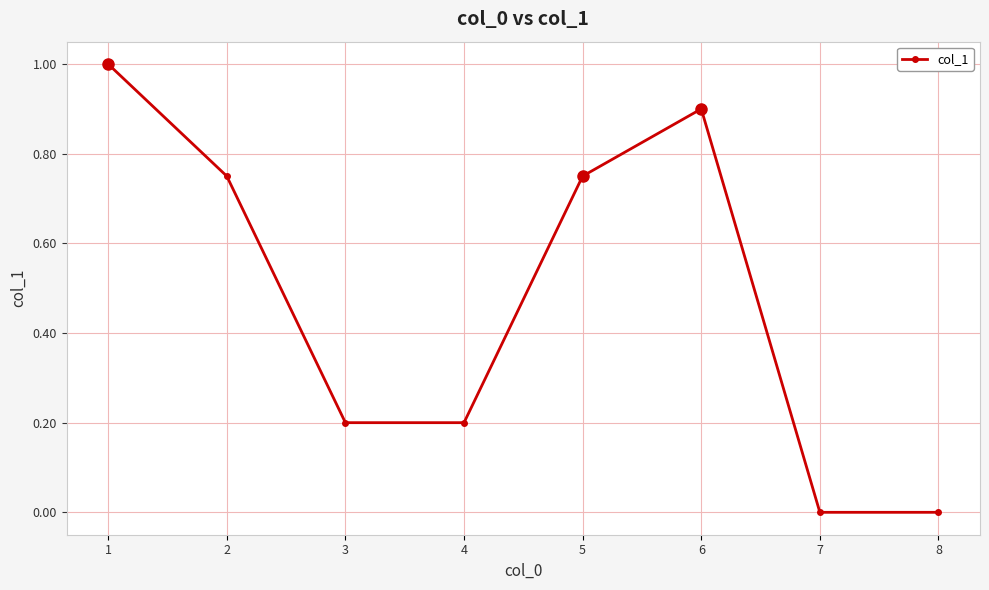

True or false: the data shows 0.3 at 4.

False